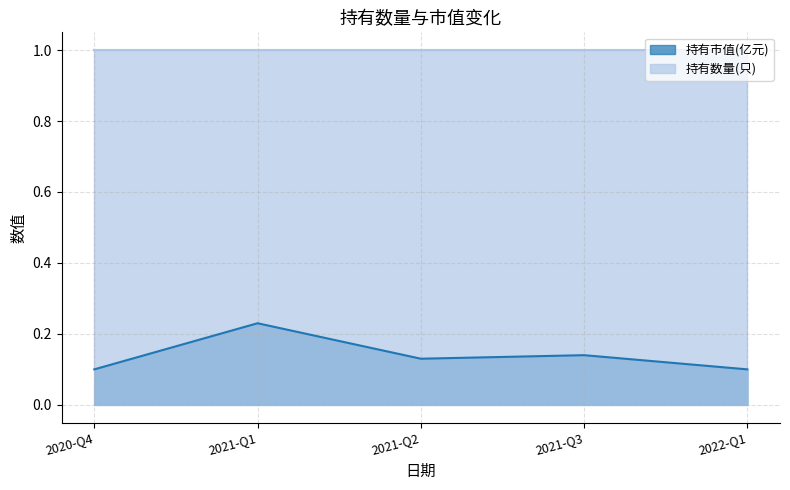

List the labels in order of value, largest first.

2021-Q1, 2021-Q3, 2021-Q2, 2020-Q4, 2022-Q1